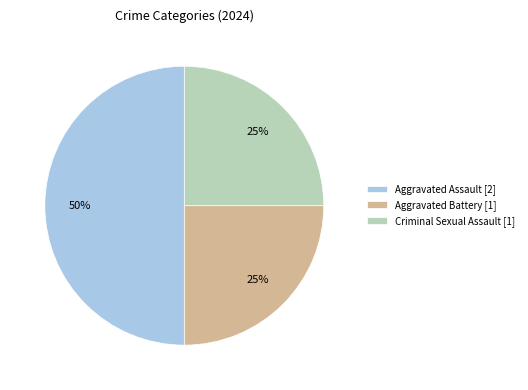

To the nearest percent, what percentage of the pie is Aggravated Battery [1]?

25%